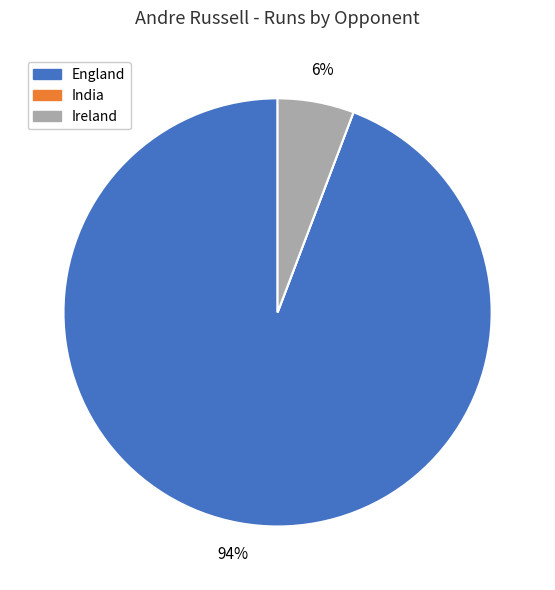

True or false: England accounts for 94% of the total.

True